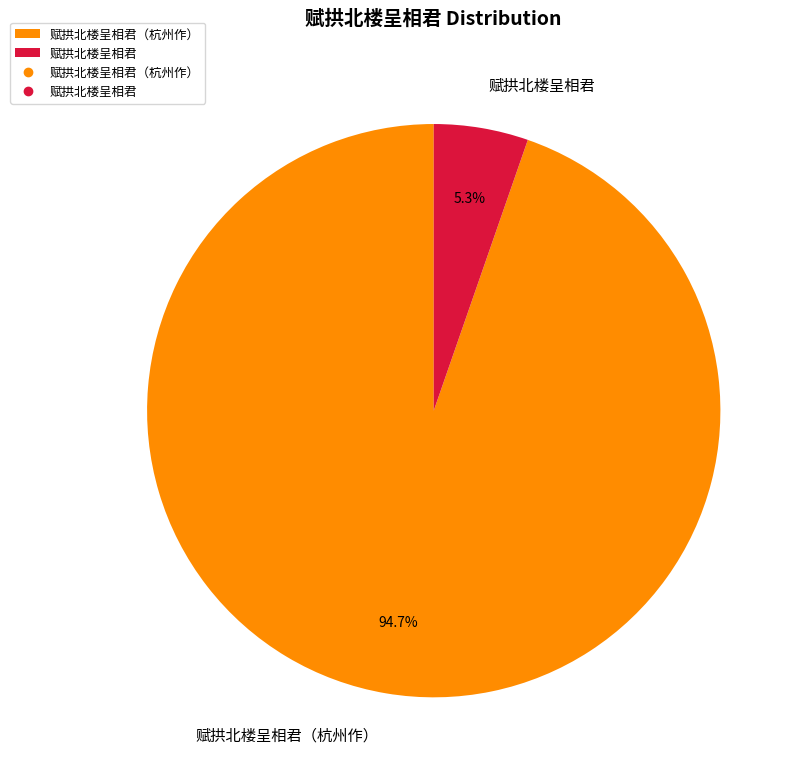

What portion of the pie excludes 赋拱北楼呈相君?

94.7%